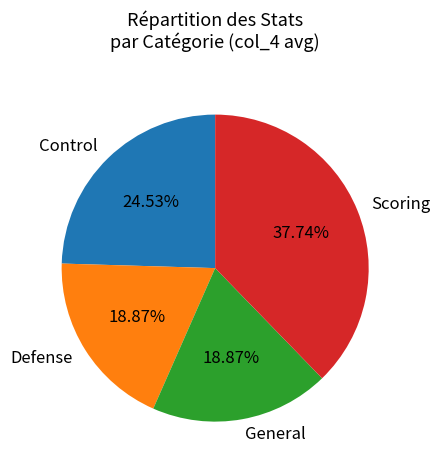

Is Scoring the majority of the pie?

No